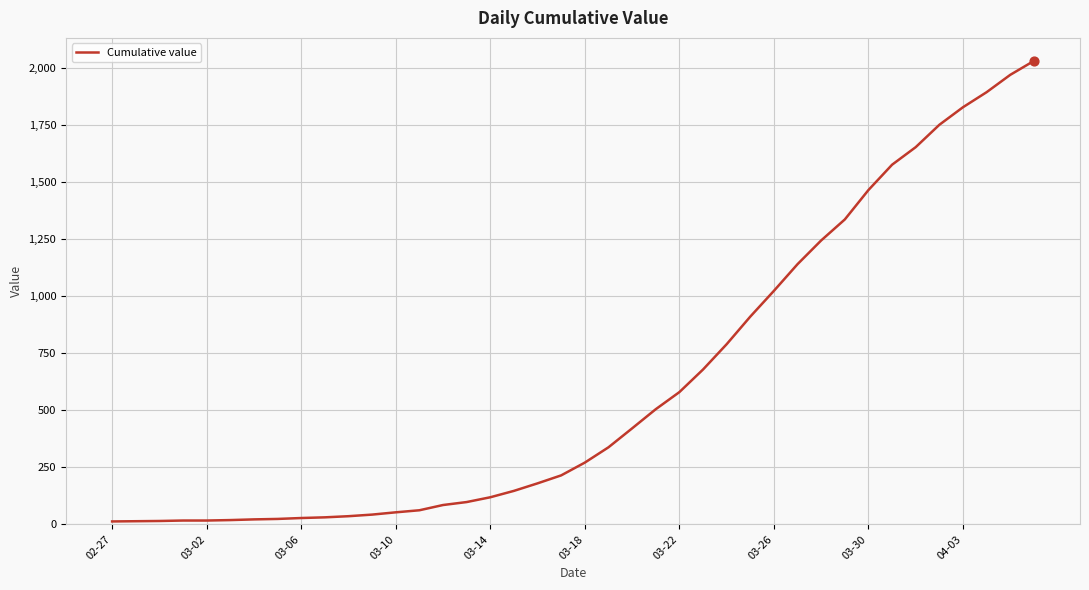

What is the maximum value shown in the chart?

2032